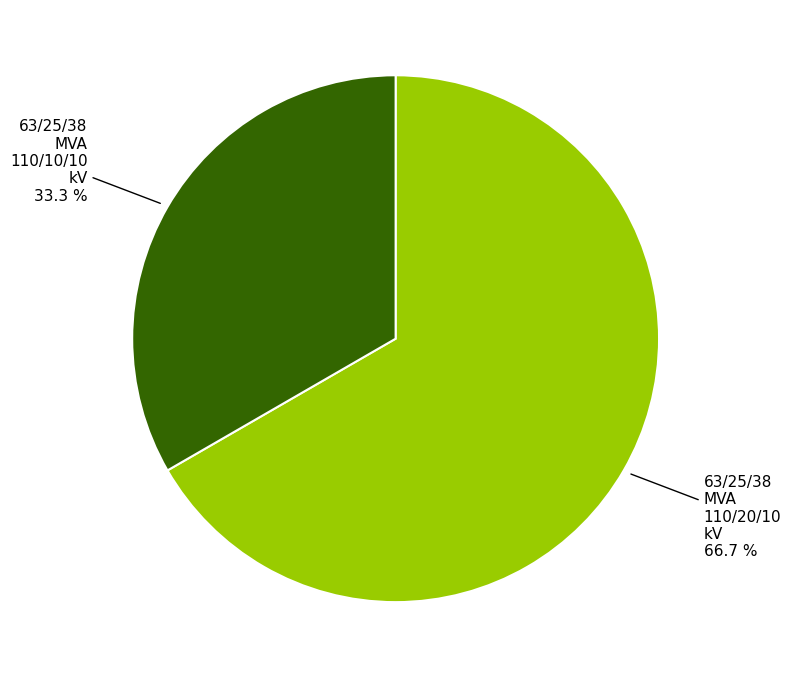

Is there any slice that represents more than half of the pie?

Yes